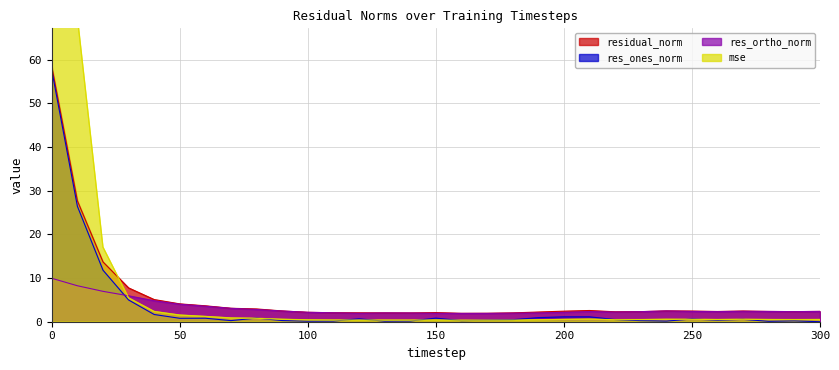

In mse, how many points are lower than both neighbors (excluding endpoints)?

5